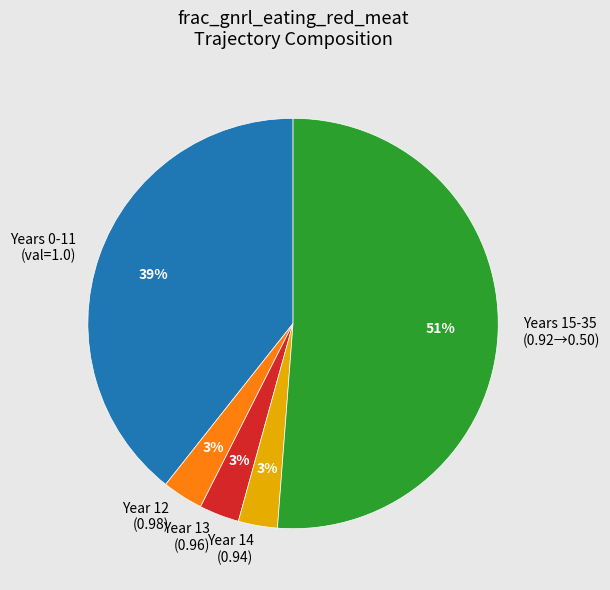

Is the sum of Years 0-11 (val=1.0) and Years 15-35 (0.92→0.50) greater than half?

Yes